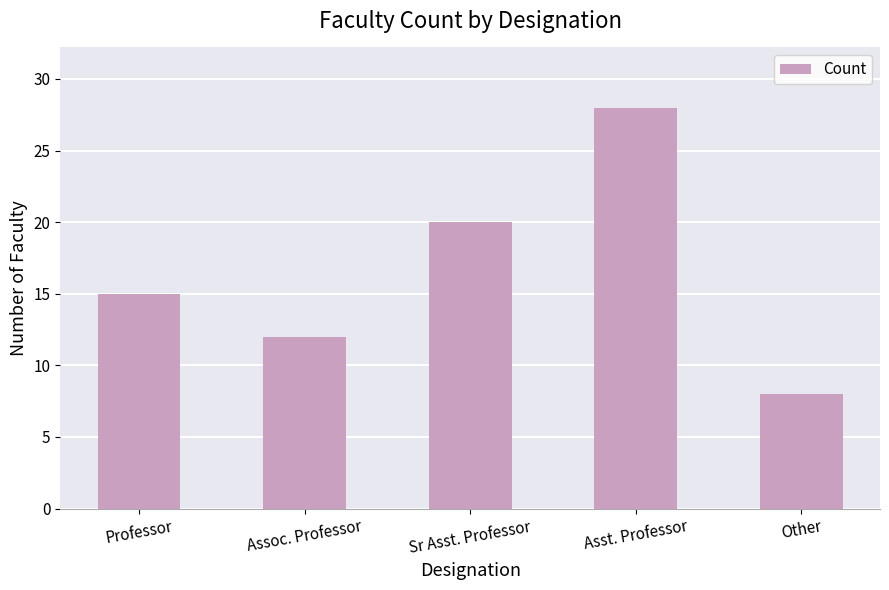

What is the sum of all values?

83